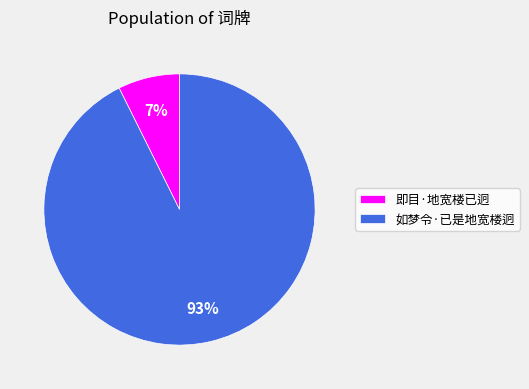

What is the smallest slice in the pie chart?

即目·地宽楼已迥